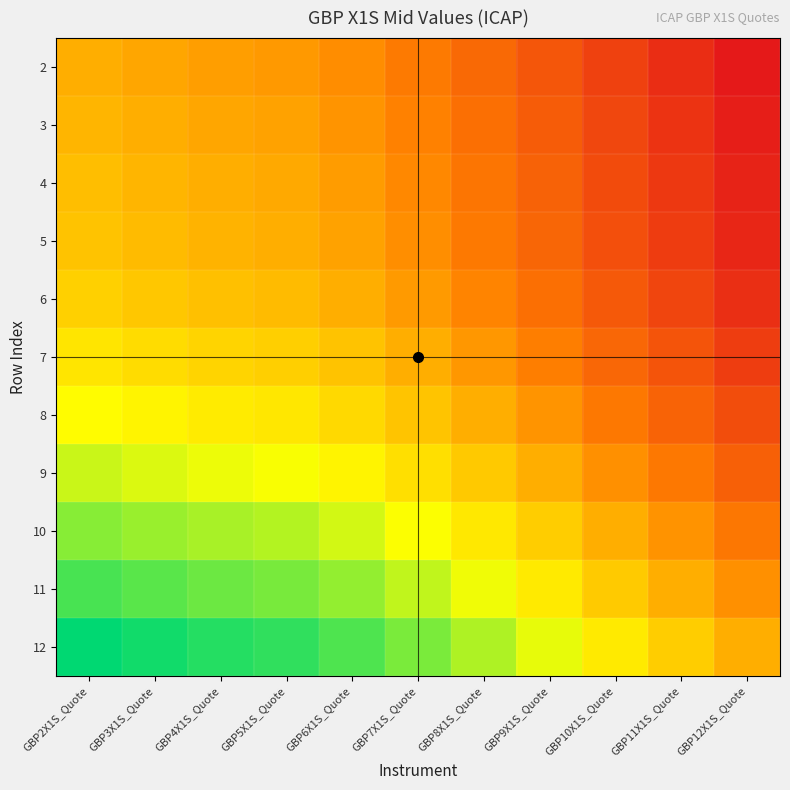

How many data points does each series have?

11